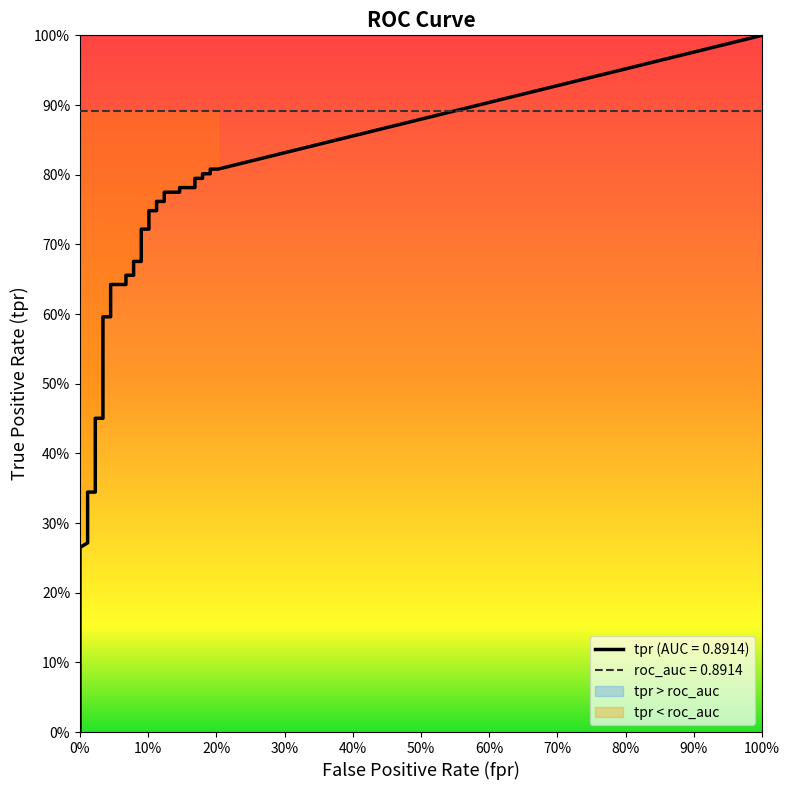

Is this an area chart (filled region under the line)?

No